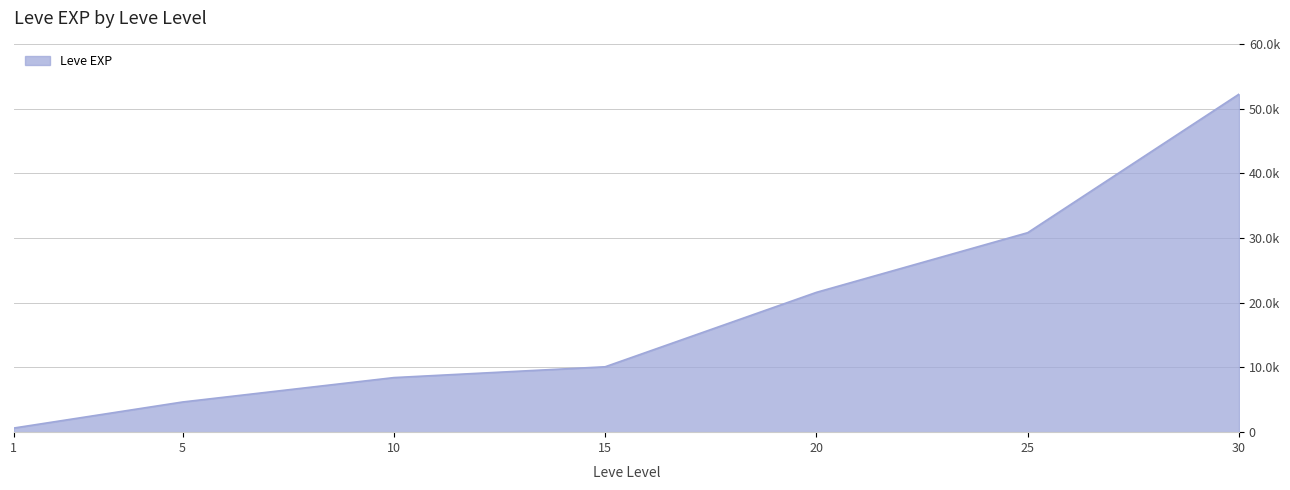

Reading left to right, what are all the values shown in this chart?

1=630	5=4660	10=8430	15=10100	20=21600	25=30820	30=52220